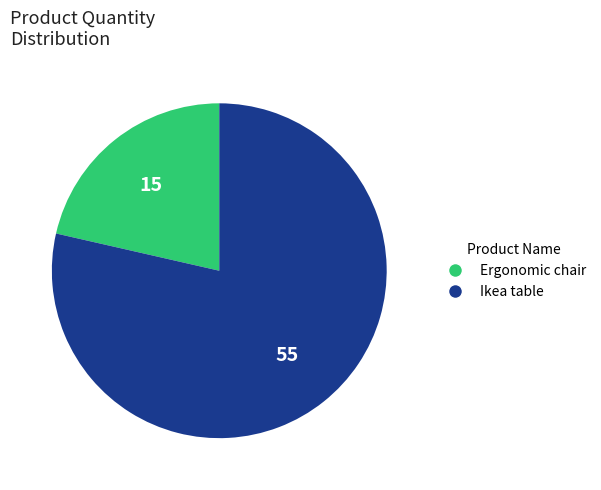

What is the ratio of the value at Ergonomic chair to the value at Ikea table?

0.3